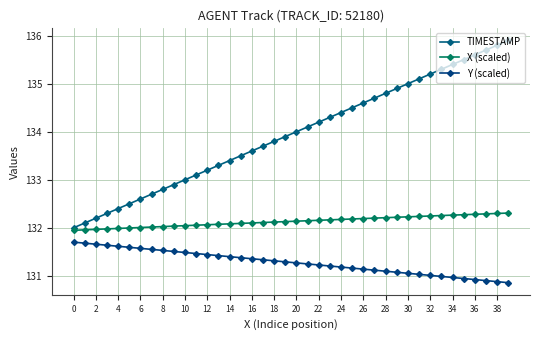

How many distinct data groups are displayed?

3